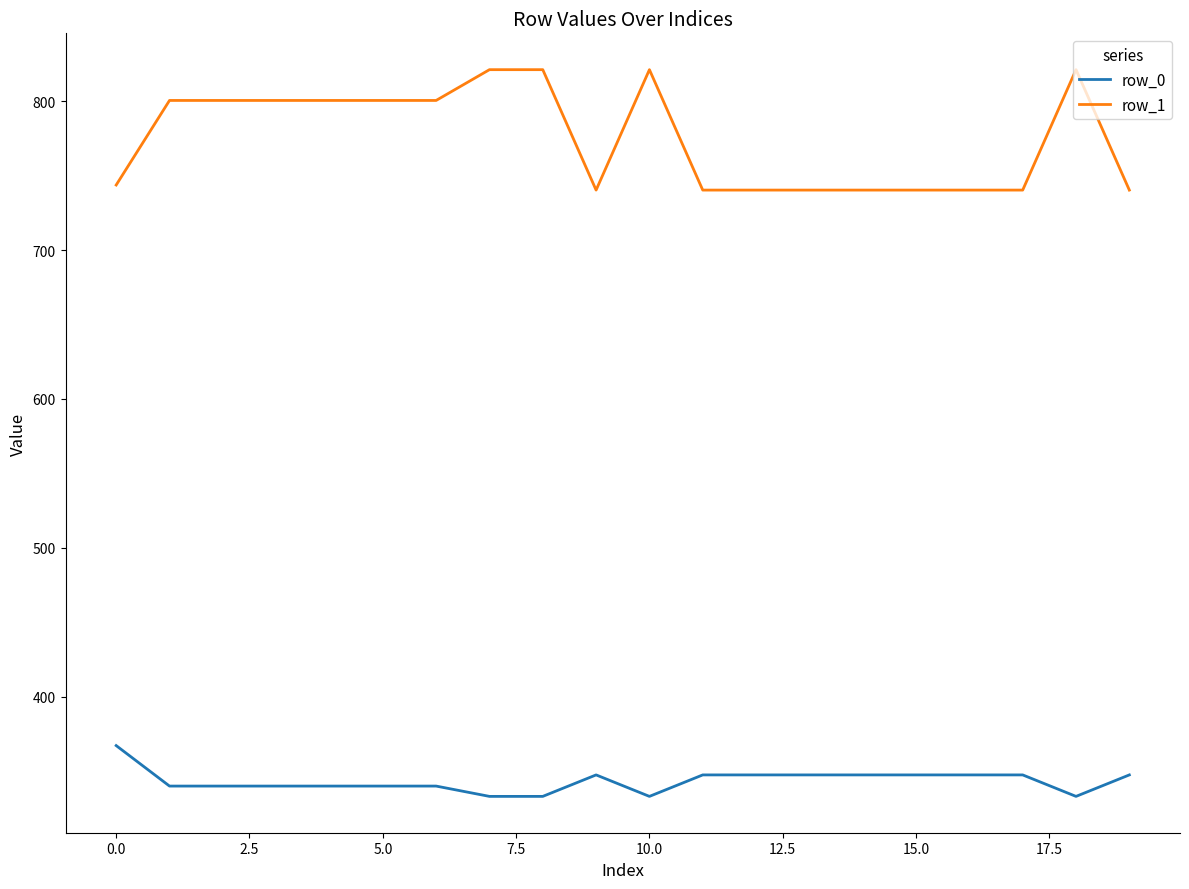

Which series has the widest spread of values?

row_1